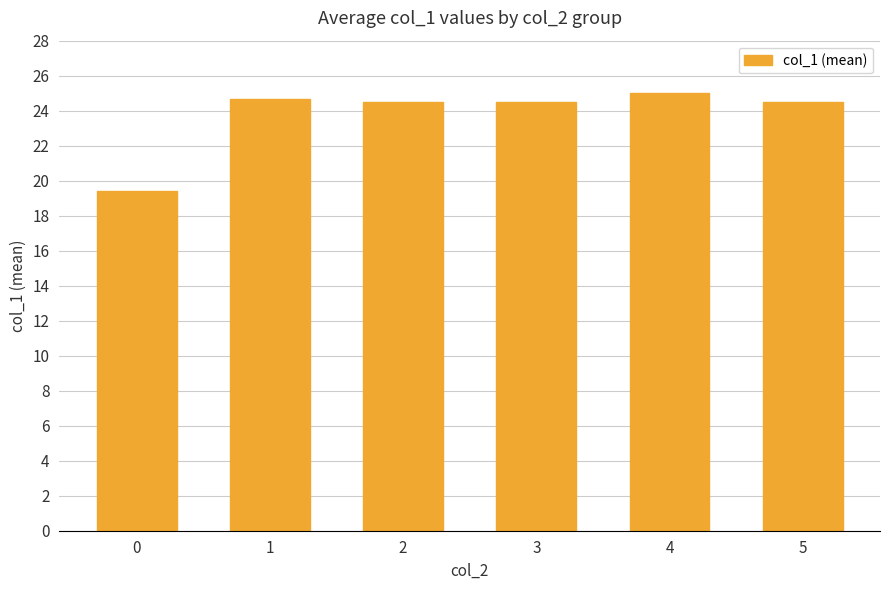

The value at 2 is 15.1. True or false?

False